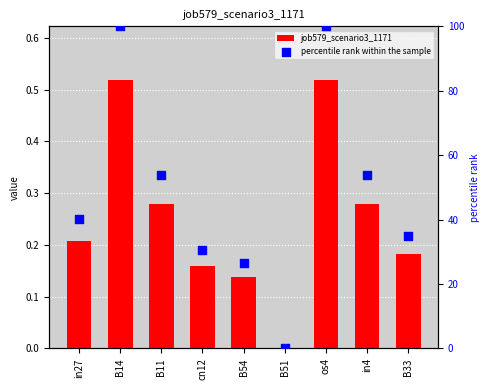

Which series has the largest total across all categories?

percentile rank within the sample